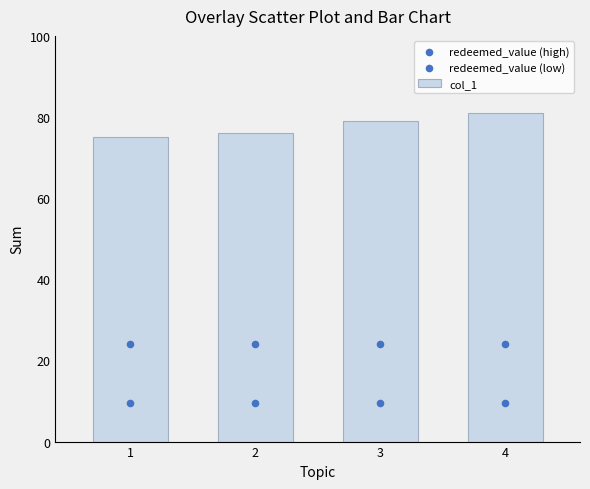

At how many categories does at least one series exceed 76?

2